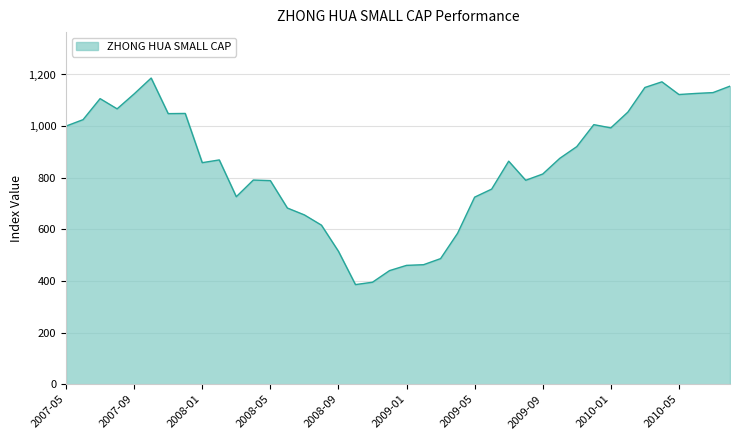

What is the difference between the maximum and minimum values?

800.2